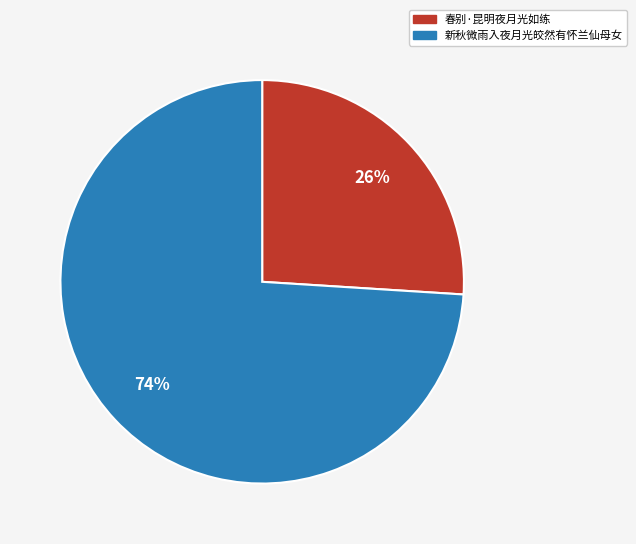

What is the smallest slice in the pie chart?

春别·昆明夜月光如练